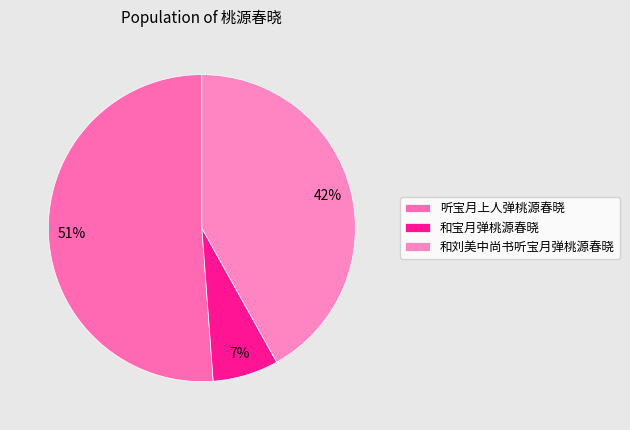

To the nearest percent, what is the difference between the 和宝月弹桃源春晓 and 和刘美中尚书听宝月弹桃源春晓 slice percentages?

35%